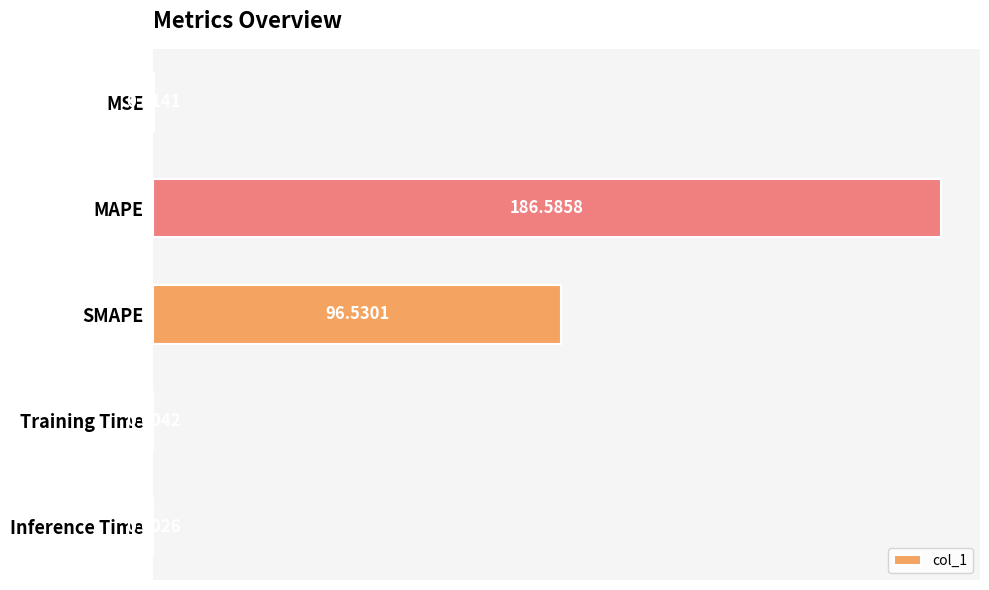

What is the sum of the values at SMAPE and MAPE?

283.1